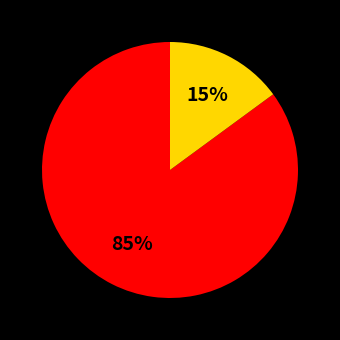

Is there any slice that represents more than half of the pie?

Yes